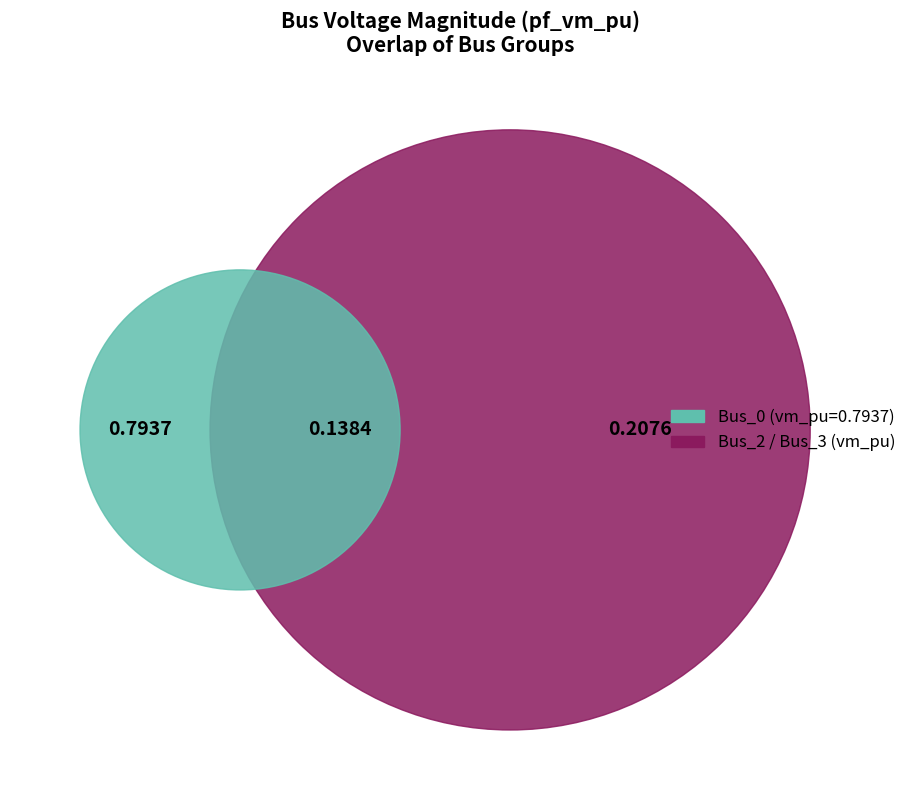

Does Bus_0 represent more than half of the total?

Yes